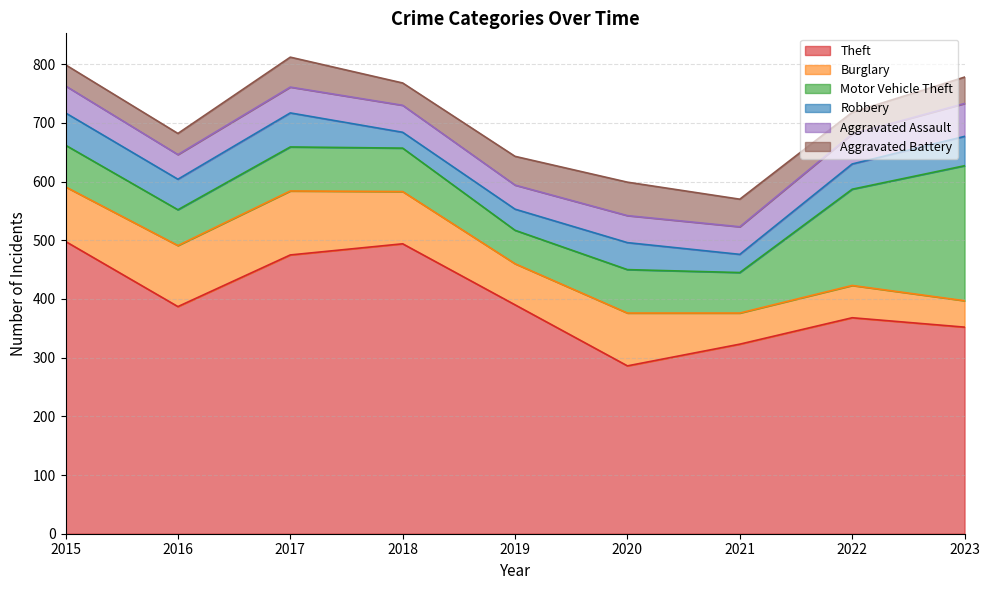

True or false: Theft and Aggravated Battery intersect in this chart.

False